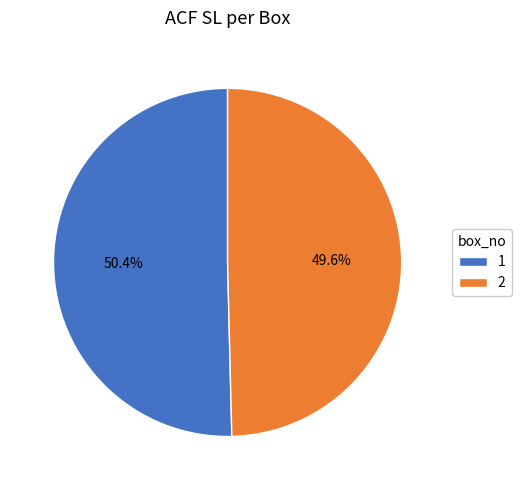

Does 2 represent more than half of the total?

No